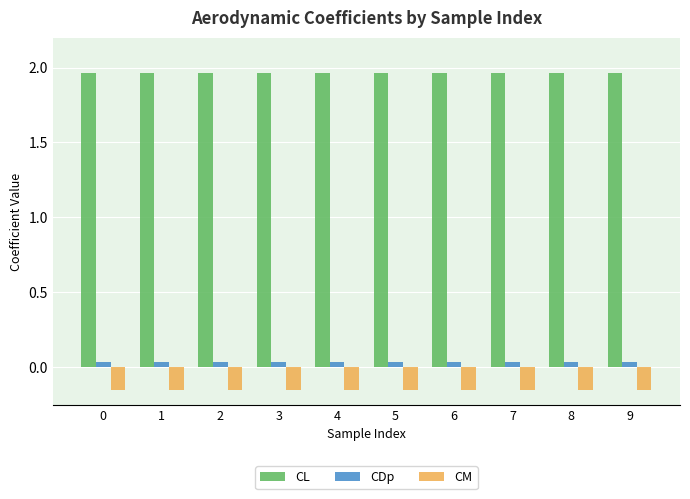

The value of CM at 6 is -0.0. True or false?

False